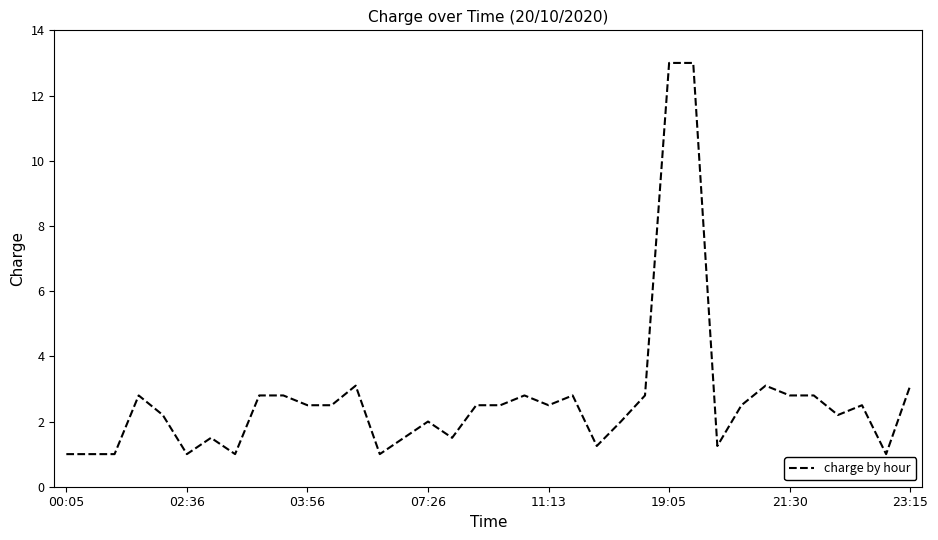

What is the smallest value displayed?

1.0